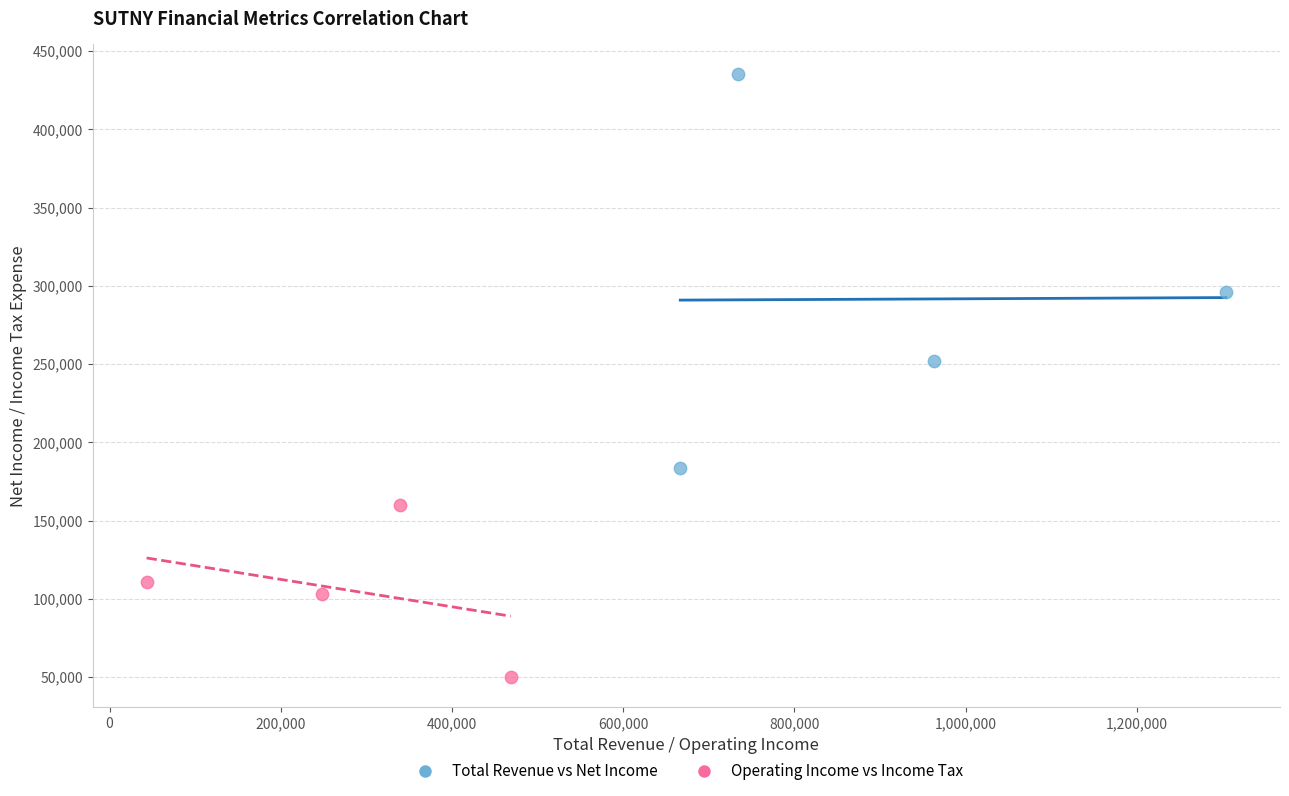

Which series has the largest Y range (max minus min)?

Total Revenue vs Net Income